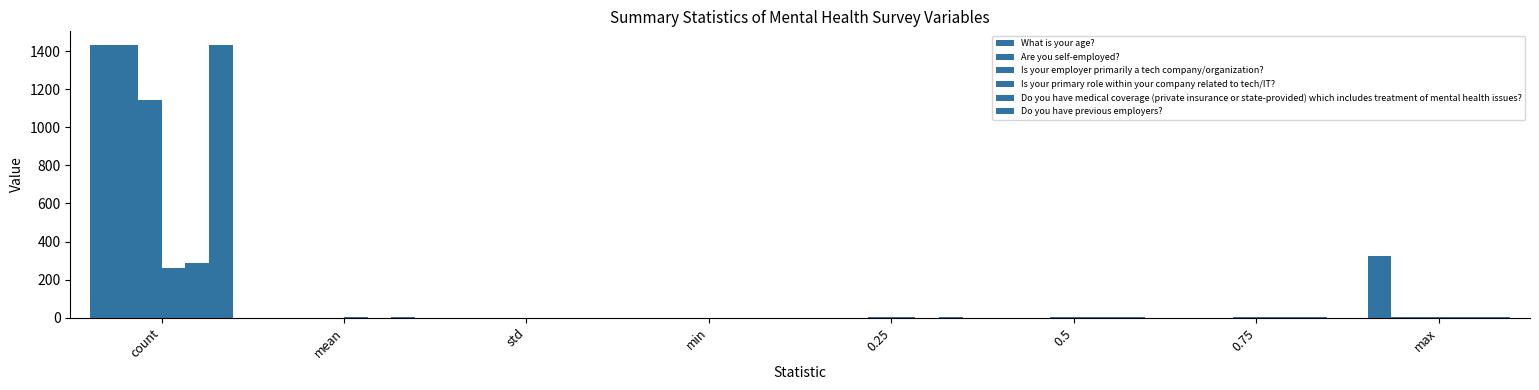

At which label does Is your employer primarily a tech company/organization? first exceed 1?

count